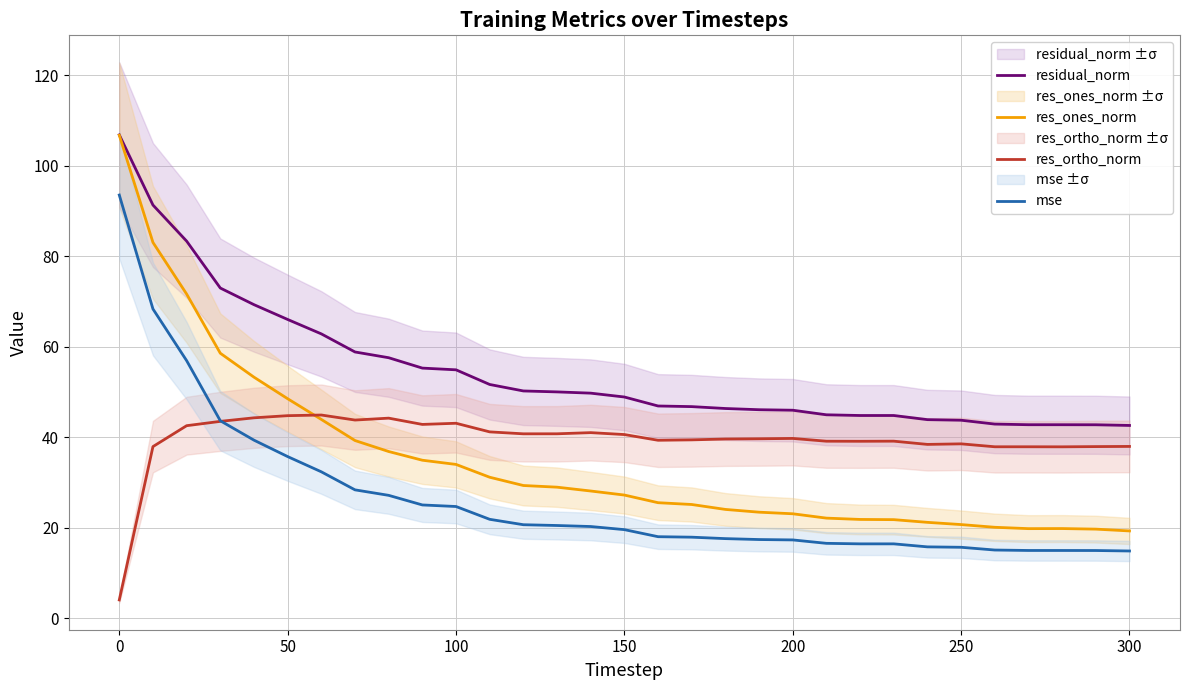

In res_ortho_norm, how many points are lower than both neighbors (excluding endpoints)?

8